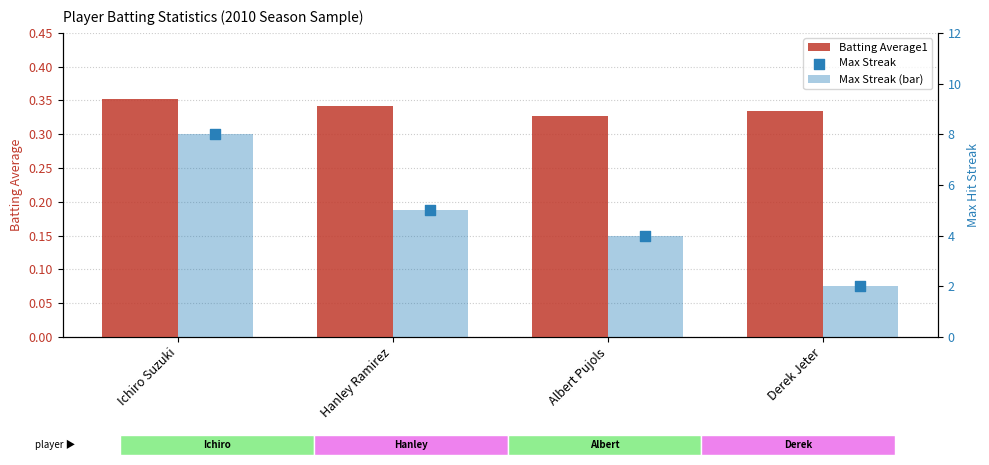

Which series contains the highest Y value?

Max Streak (bar)